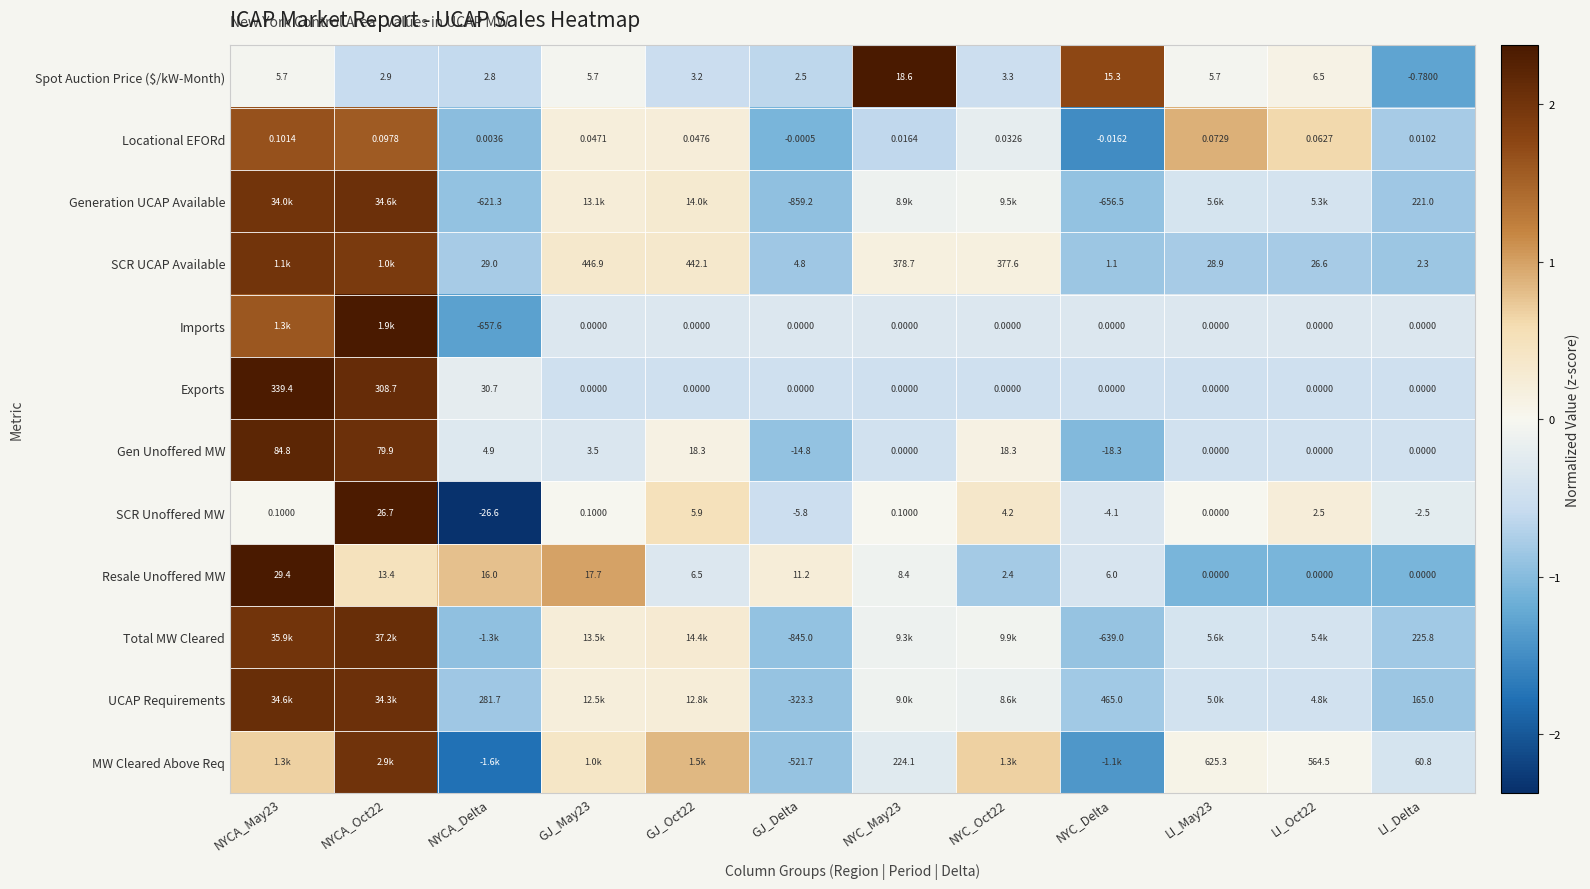

Count the number of data series in this chart.

12